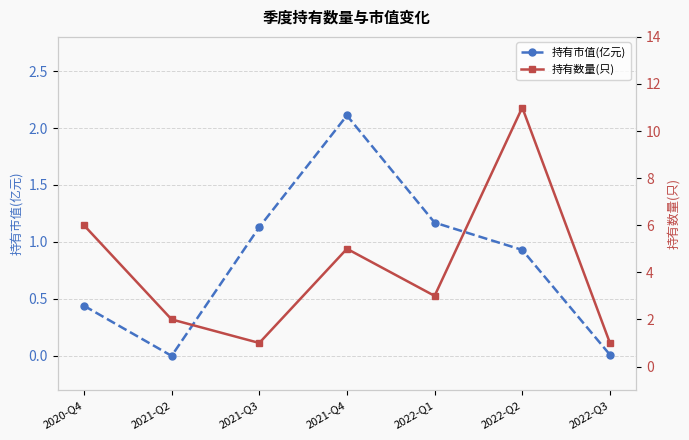

How many data points in 持有数量(只) are above 3?

3